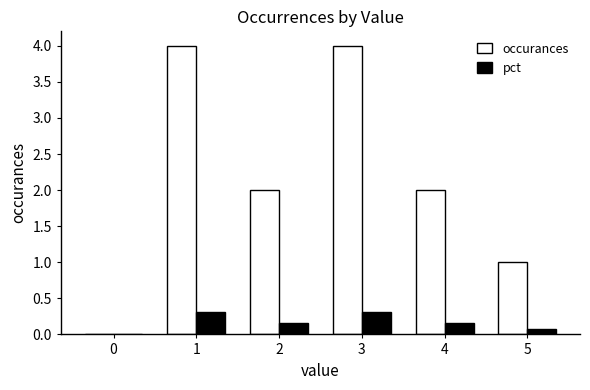

What is the highest value of the pct series?

0.3